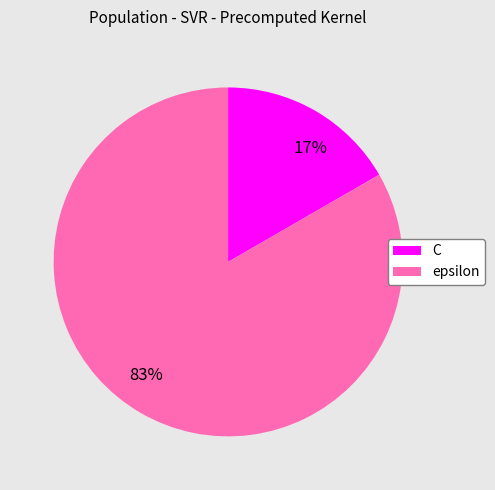

Is it true that C is 17% of the pie?

True